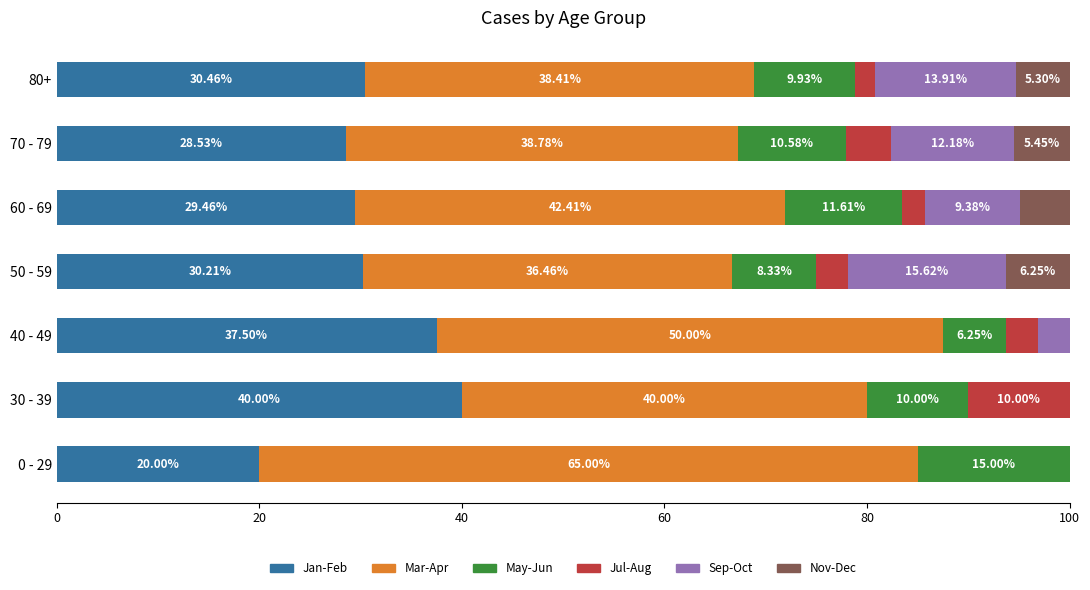

What is the total value across all series at 30 - 39?

100.0